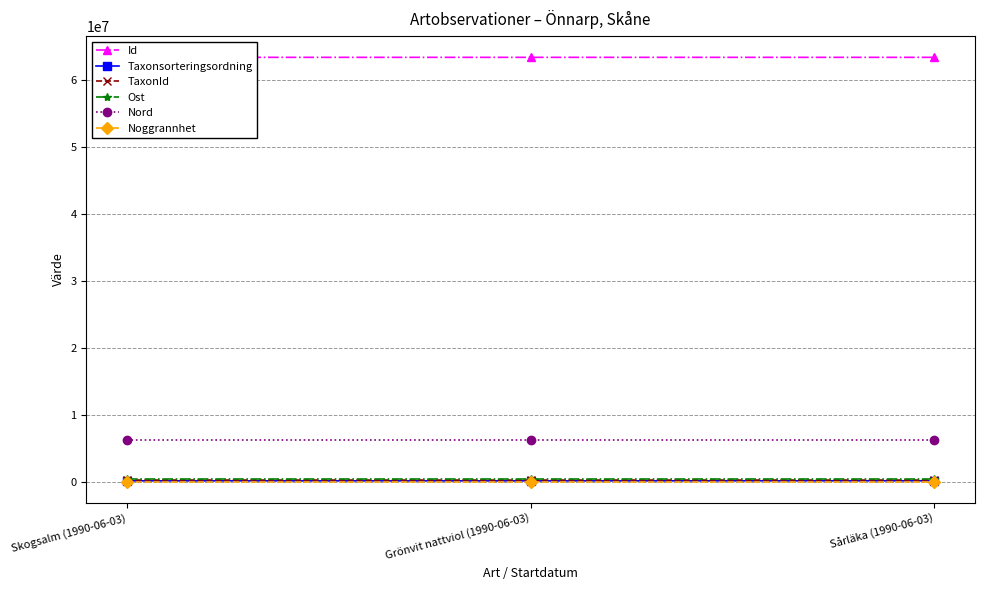

What is the difference between the maximum and second lowest values in the Taxonsorteringsordning series?

7884